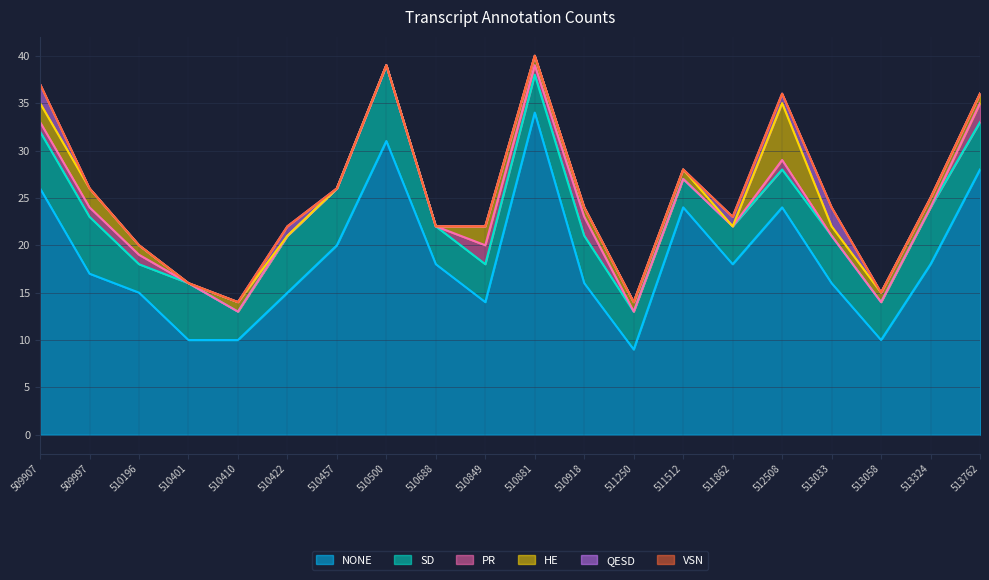

What is the maximum value shown in the chart?

34